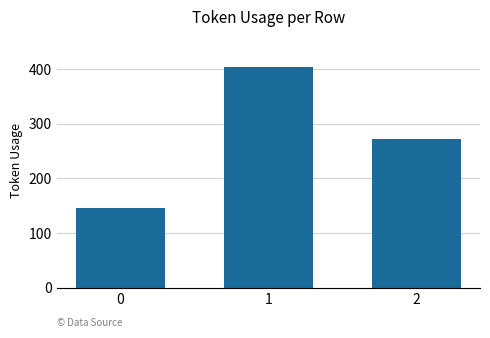

What is the difference between the second highest and minimum values?

128